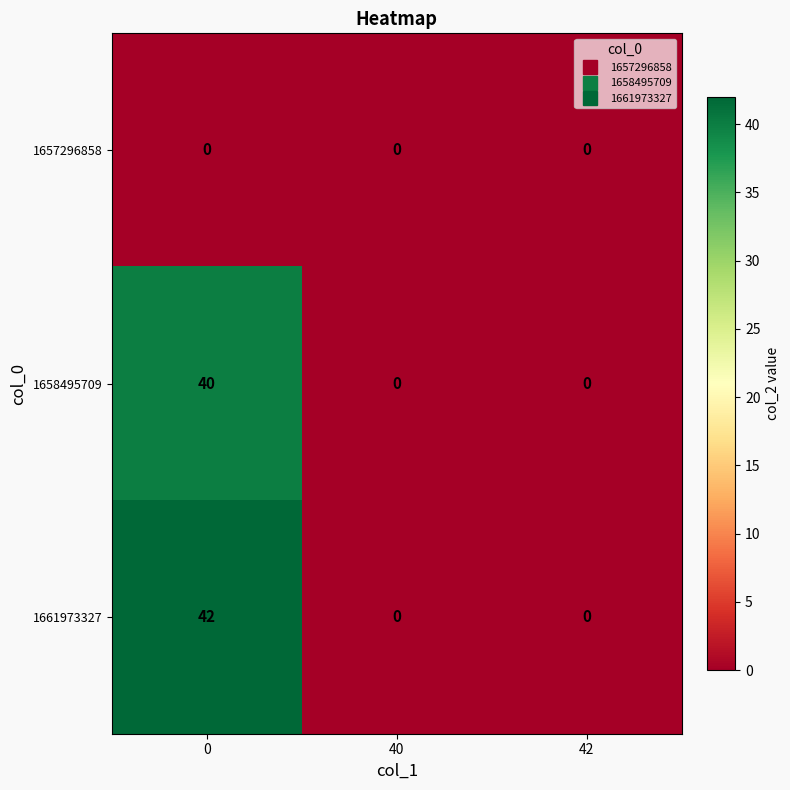

Count the number of data series in this chart.

3